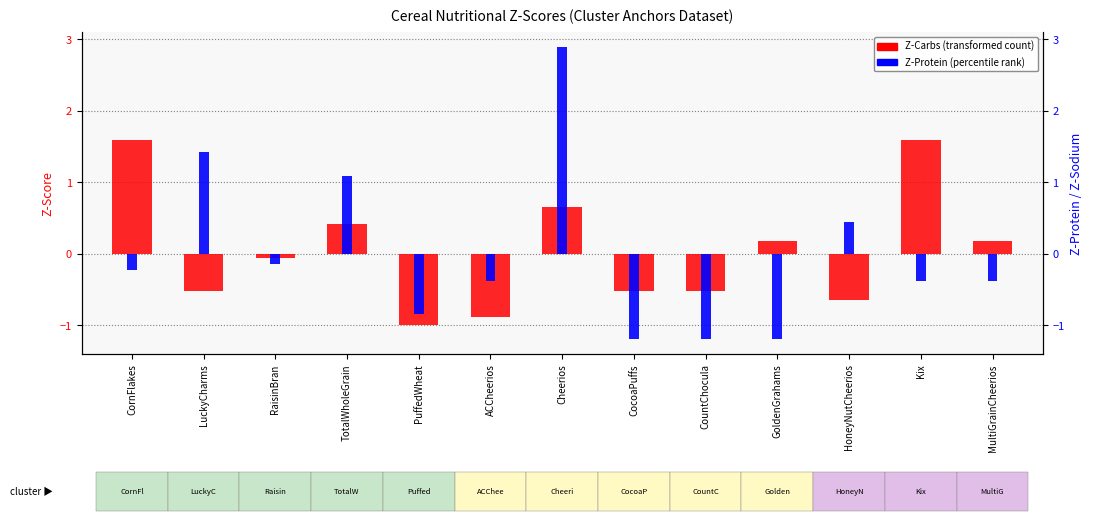

List the labels in order of value, smallest first.

PuffedWheat, ACCheerios, HoneyNutCheerios, LuckyCharms, CocoaPuffs, CountChocula, RaisinBran, GoldenGrahams, MultiGrainCheerios, TotalWholeGrain, Cheerios, CornFlakes, Kix